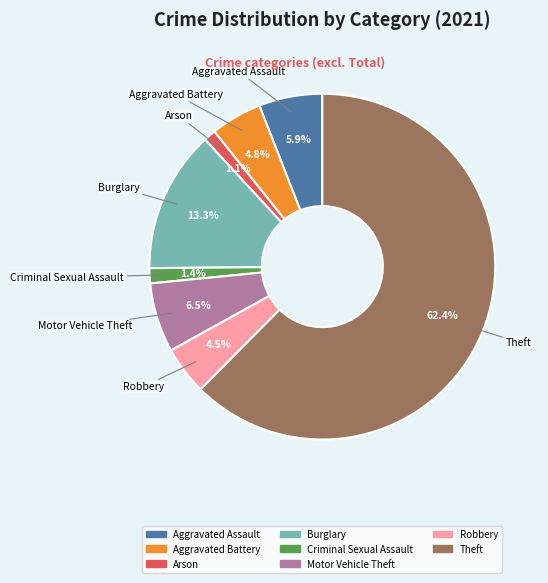

Does any single category account for the majority?

Yes